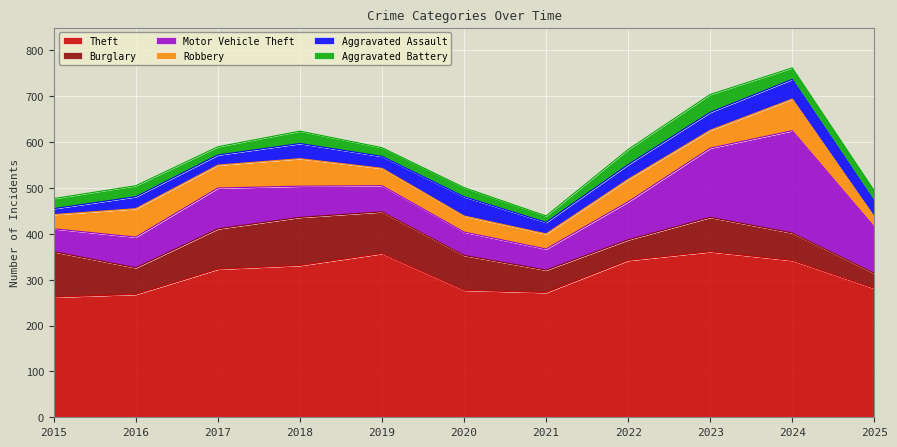

Which category has the highest value in the Motor Vehicle Theft series?

2024